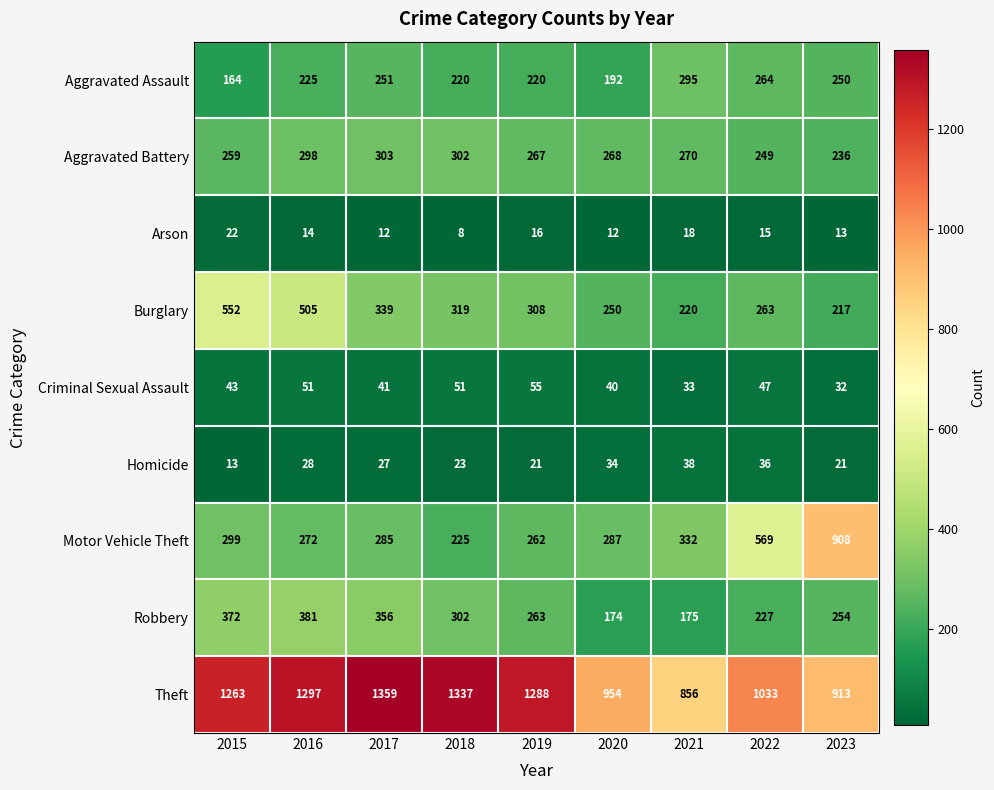

At how many categories does at least one series exceed 82?

9